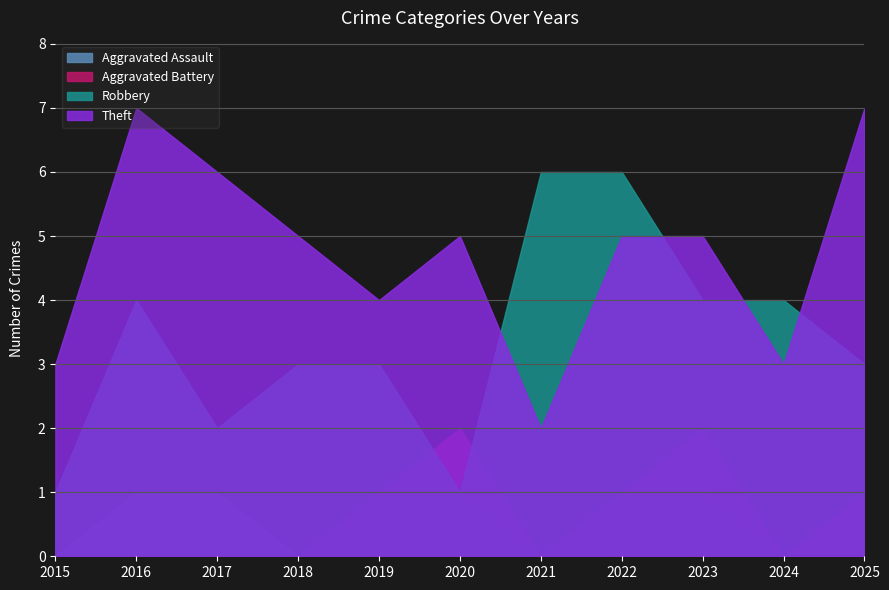

What is the total value across all series at 2024?

7